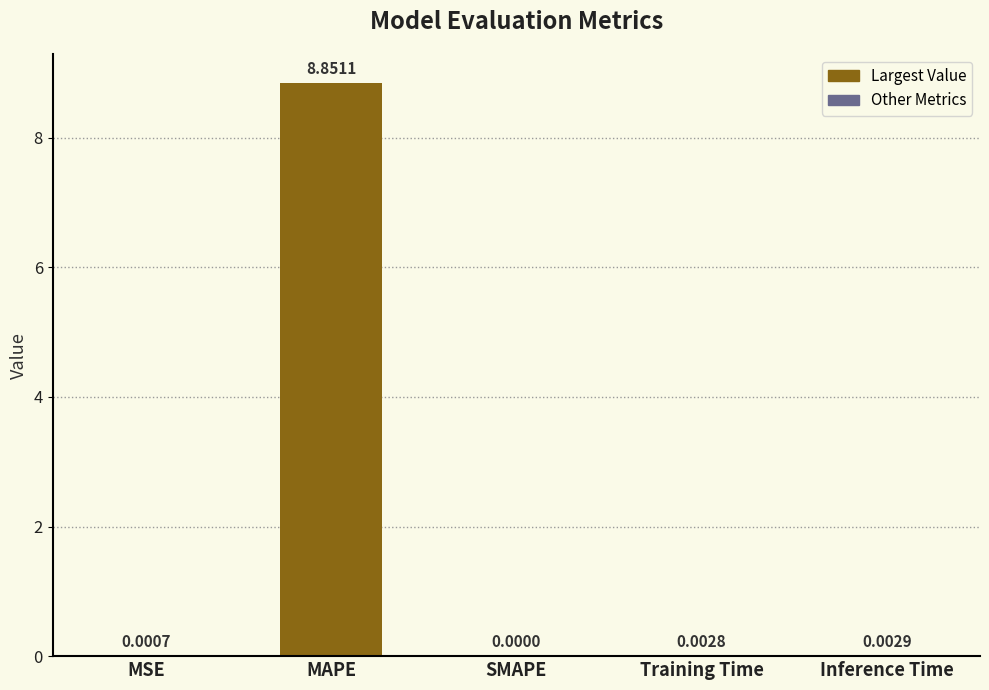

Which has a higher value, Inference Time or MSE?

Inference Time